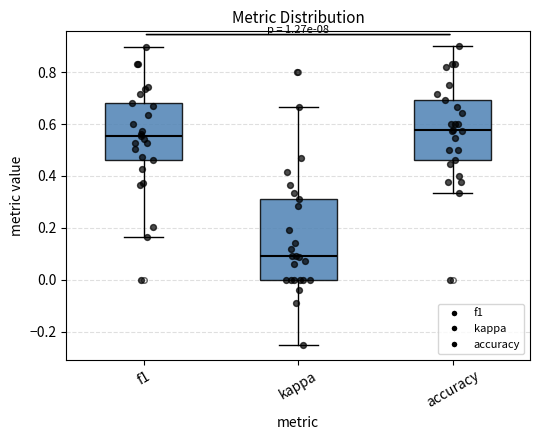

Where does the lower whisker of the box for kappa end on the y-axis? The values are not printed on the chart, so give them approximately, as read against the axis.

-0.24